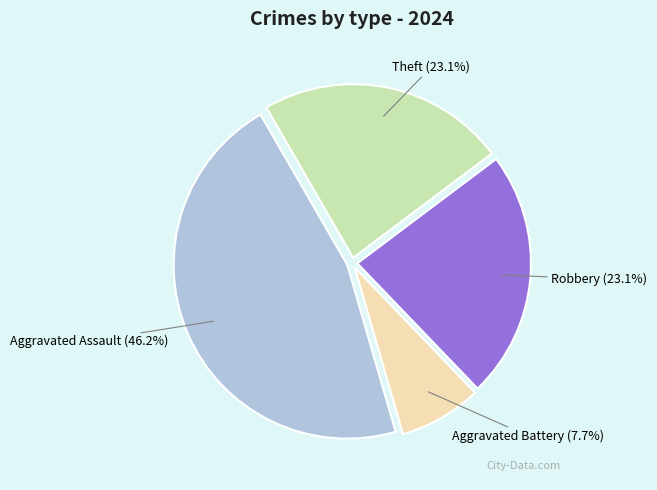

To the nearest percent, what percentage of the pie is Robbery?

23%